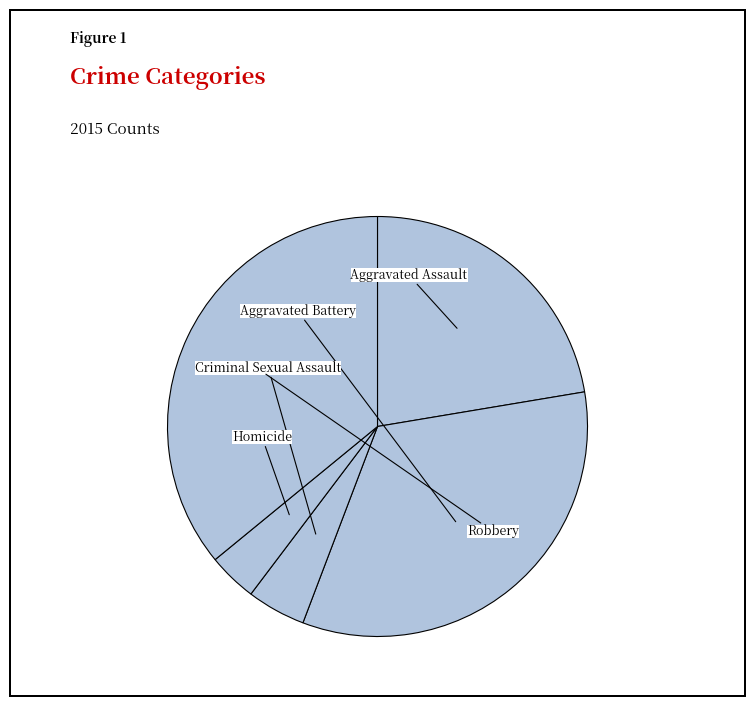

Which slice is the smallest?

Homicide